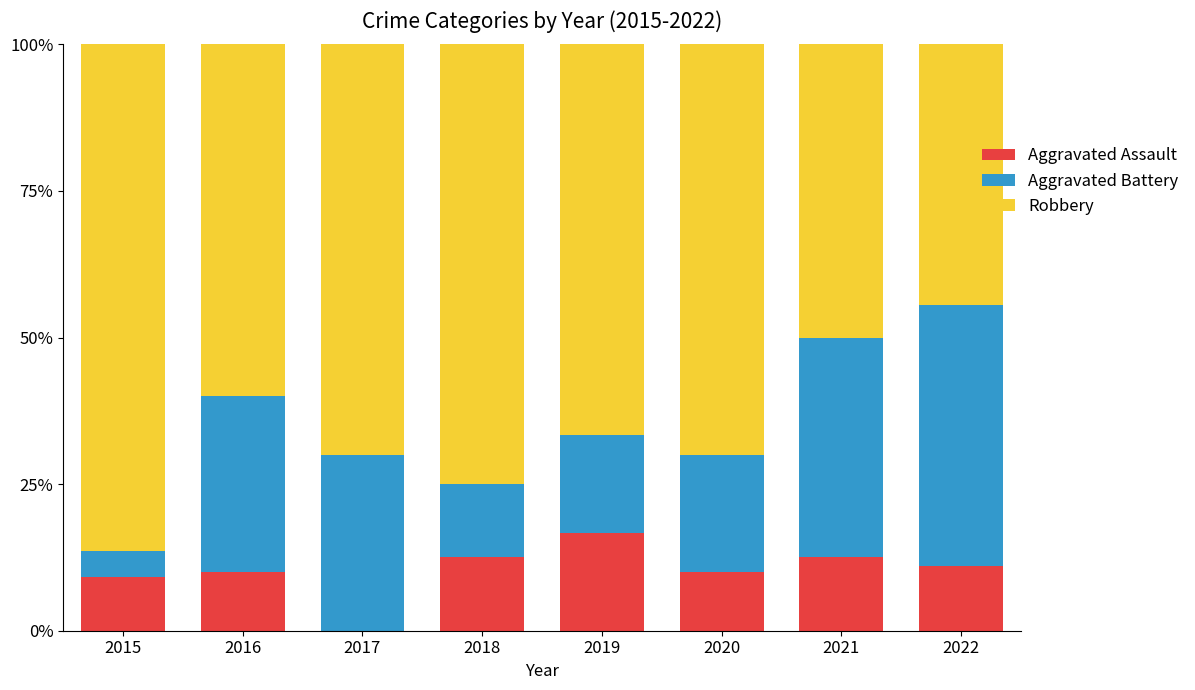

What is the highest value of the Aggravated Assault series?

16.7